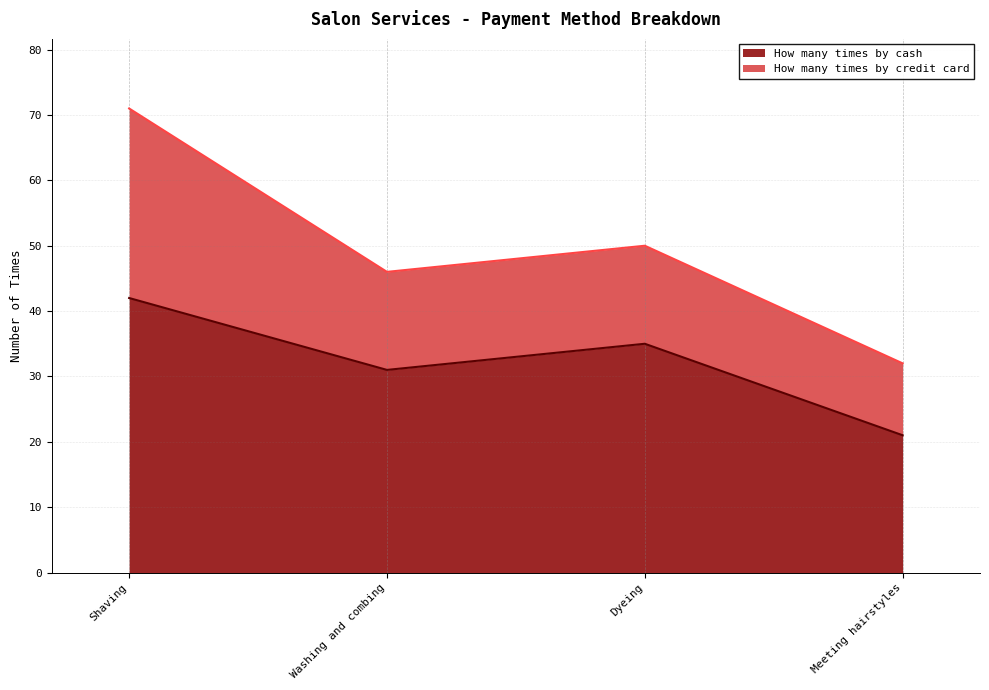

What is the sum of all values?

129